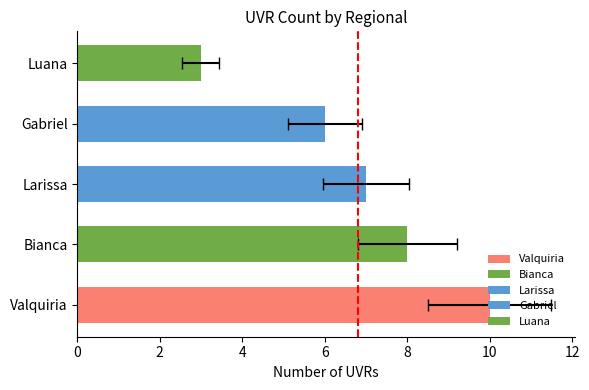

The value at Luana is 1. True or false?

False